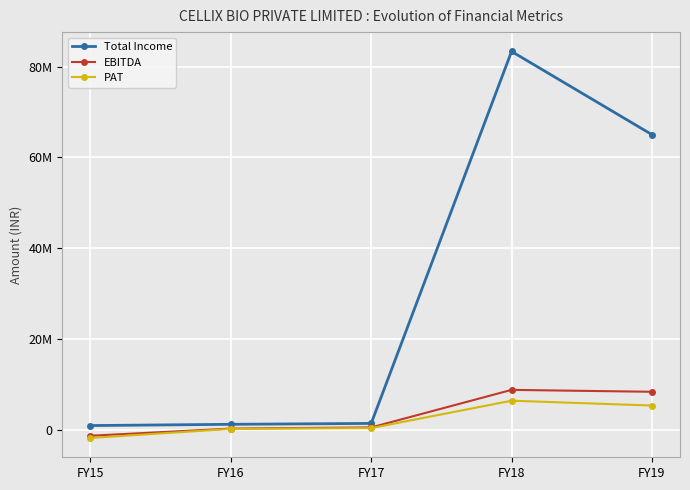

Reading left to right, transcribe all the data shown in this chart.

Total Income: FY15=889921	FY16=1164696	FY17=1361775	FY18=83344432	FY19=65010406
EBITDA: FY15=-1356224	FY16=226583	FY17=480356	FY18=8754159	FY19=8332596
PAT: FY15=-1841357	FY16=156153	FY17=335486	FY18=6368110	FY19=5301014